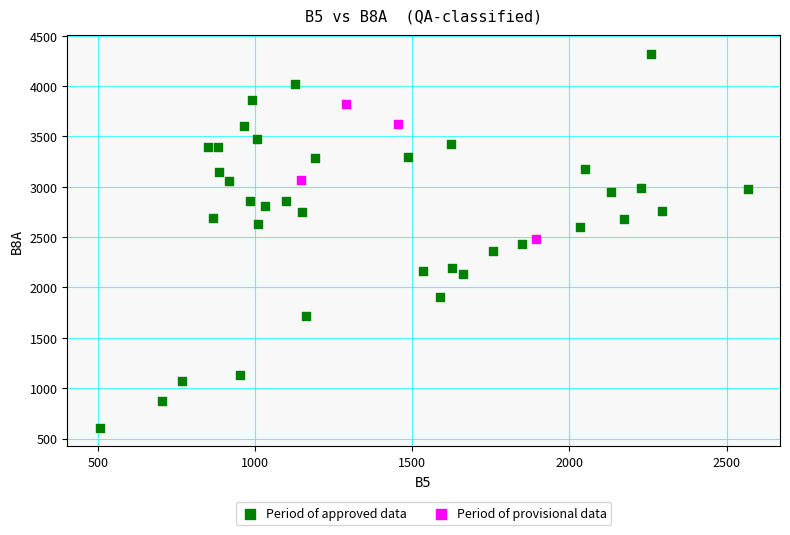

Which series reaches the maximum Y coordinate?

Period of approved data